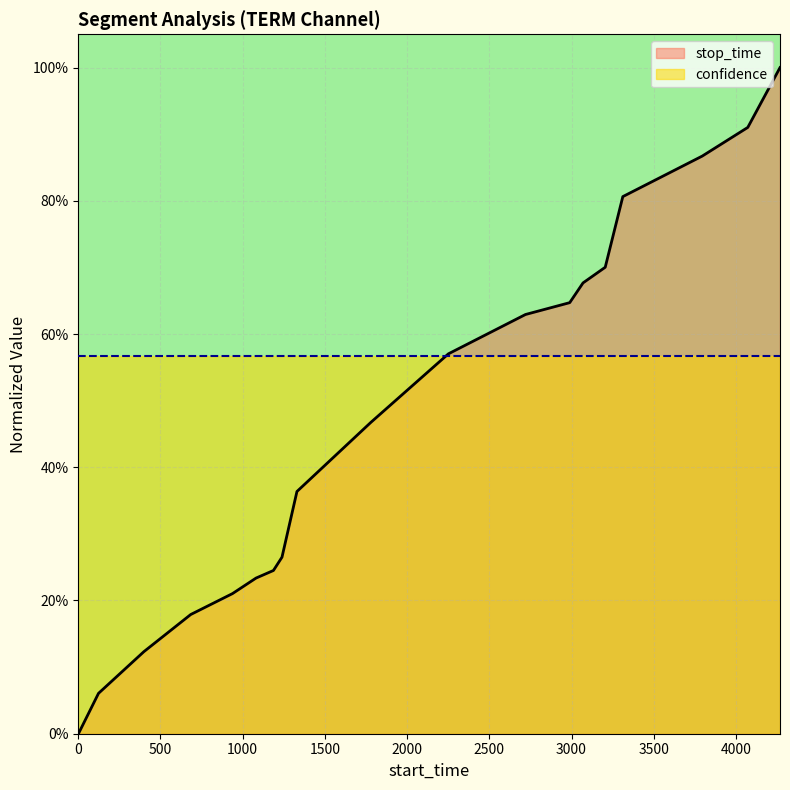

Reading right to left, what are all the values shown in this chart?

1.0	0.9	0.9	0.8	0.7	0.7	0.6	0.6	0.6	0.5	0.4	0.3	0.2	0.2	0.2	0.2	0.1	0.1	0.0